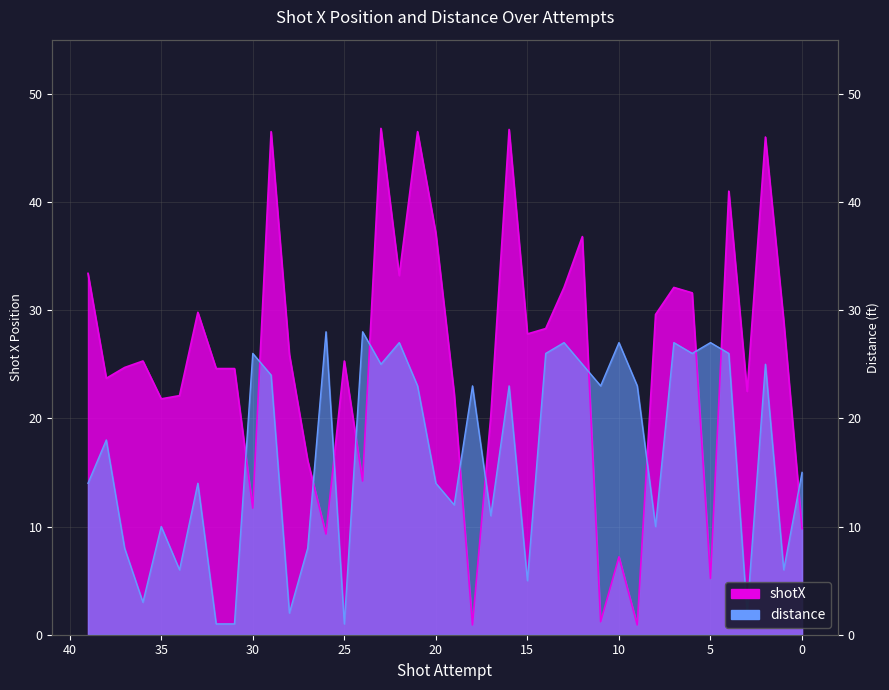

What is the sum of all distance values?

670.0